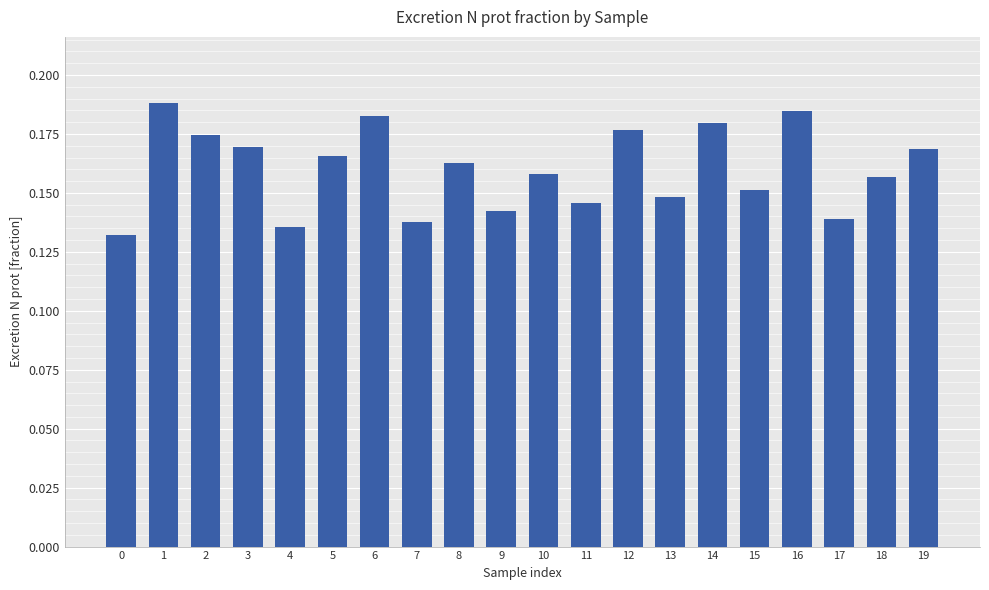

How many bars are there in total?

20